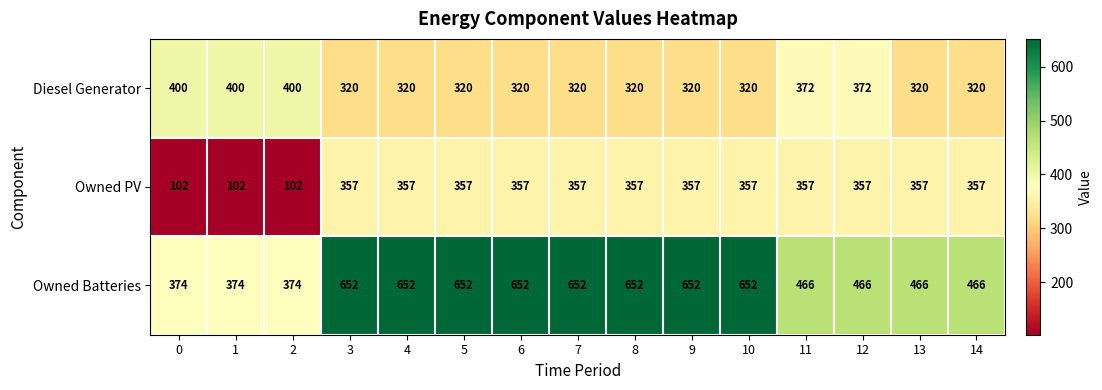

Rank the series by their average value, from lowest to highest.

Owned PV, Diesel Generator, Owned Batteries